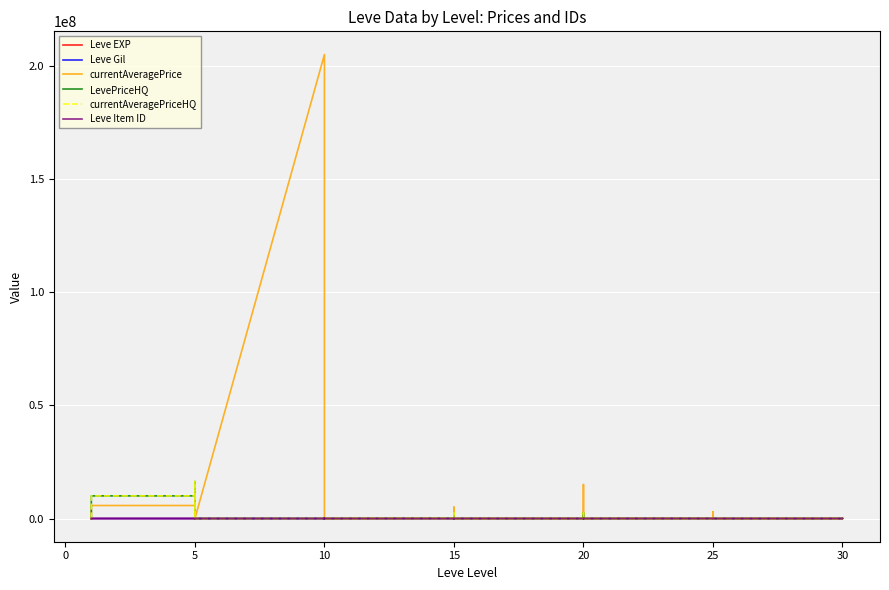

What is the label of the 30th point from the right?

5